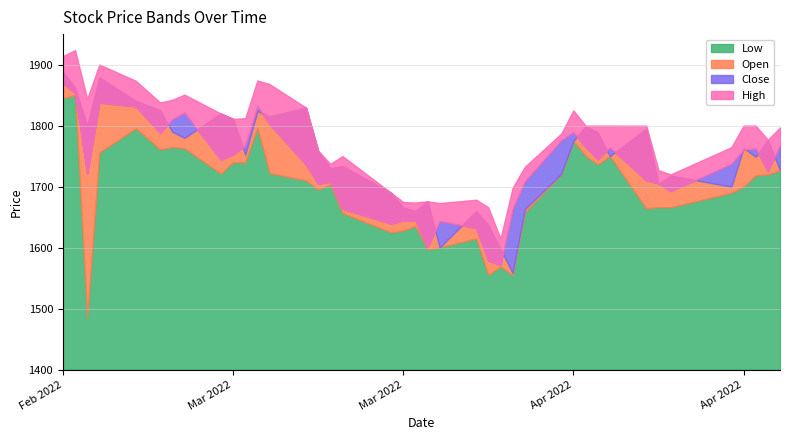

Which series ends up on top after the final intersection of Open and Close?

Close